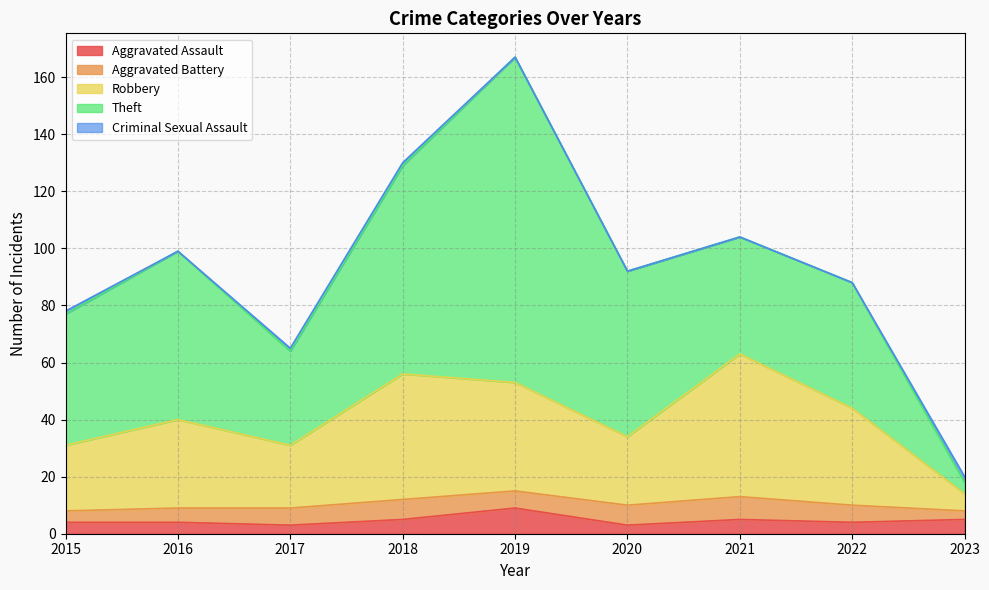

True or false: Theft and Criminal Sexual Assault cross at least once.

False